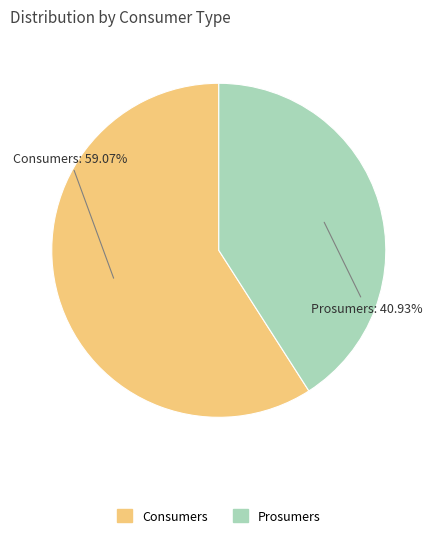

Does any single category account for the majority?

Yes